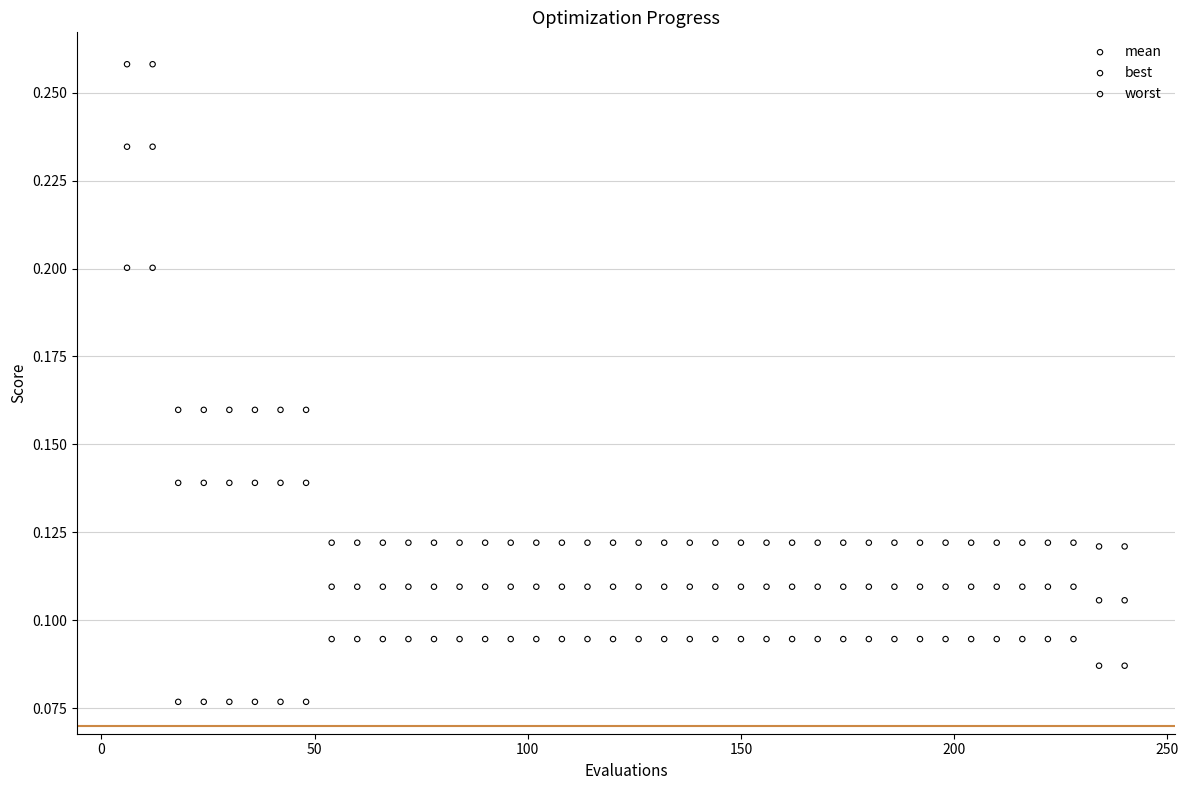

Which series has the widest spread of Y values?

worst